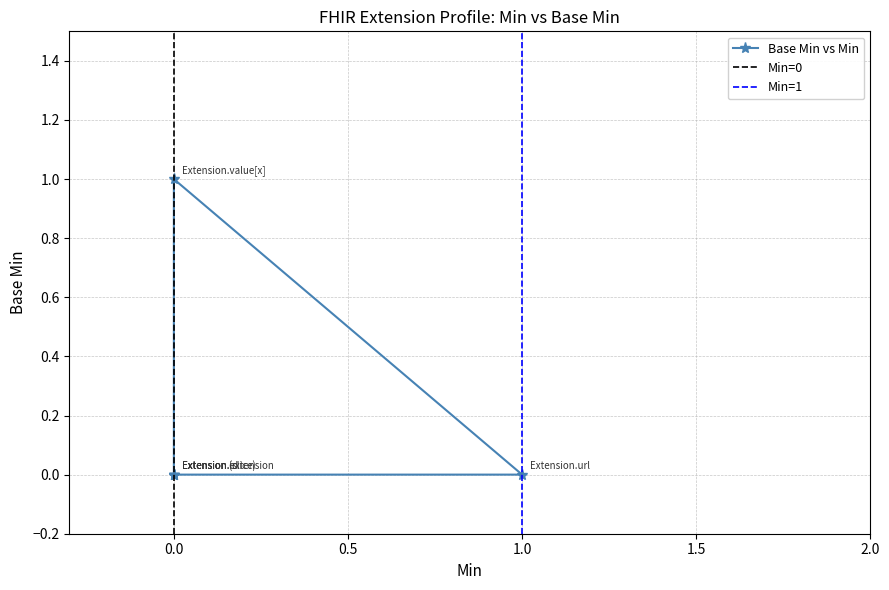

How many data points are above 0?

1